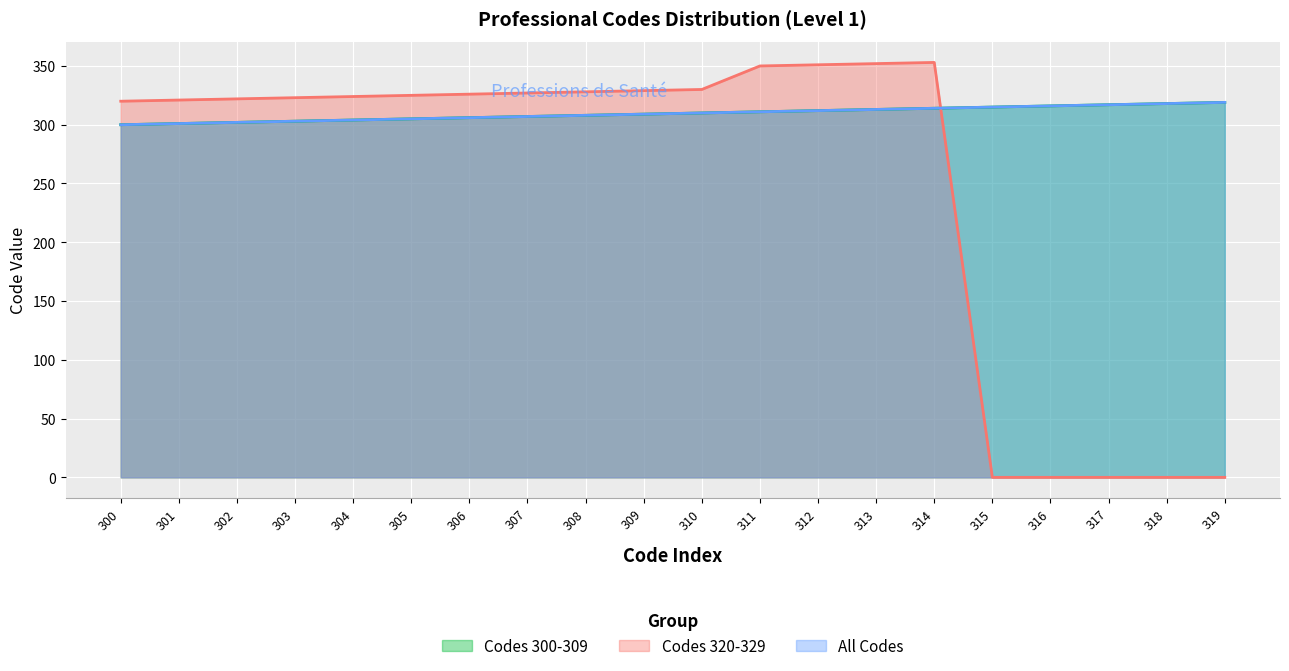

What is the value of the All Codes point at the 2nd from the left?

301